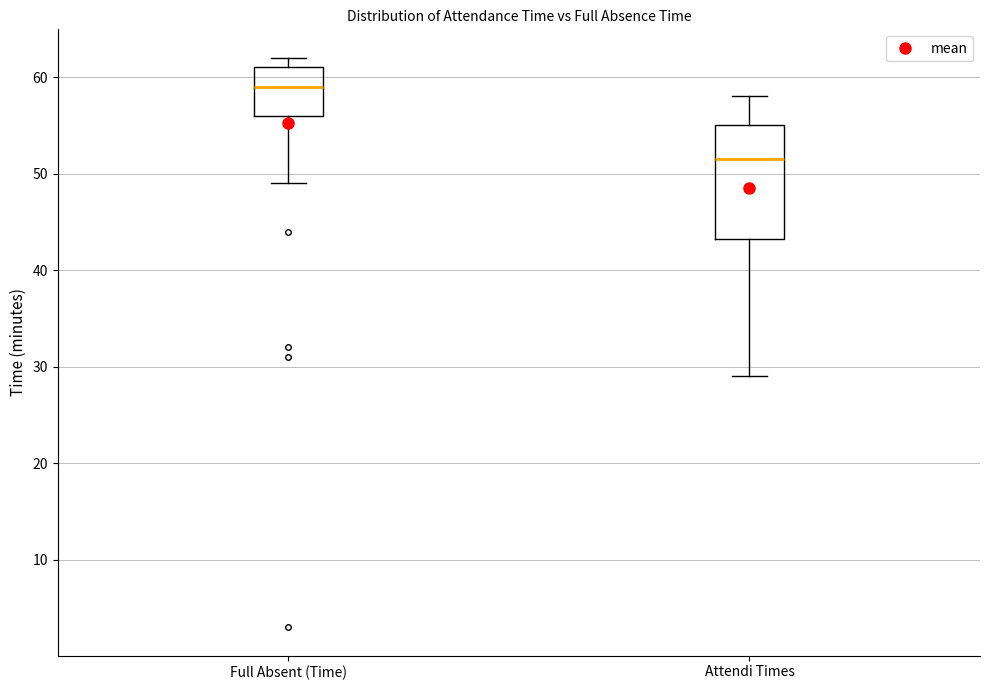

Which box's median line is the highest?

Full Absent (Time)